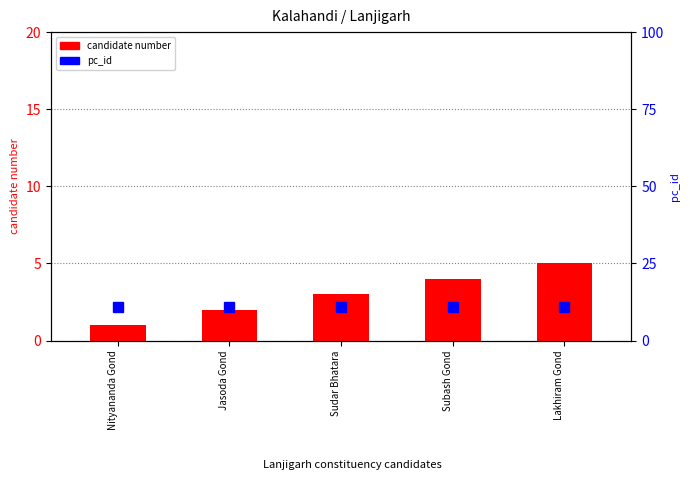

Reading left to right, list all the values displayed in this chart.

candidate number: 1	2	3	4	5
pc_id: 11	11	11	11	11